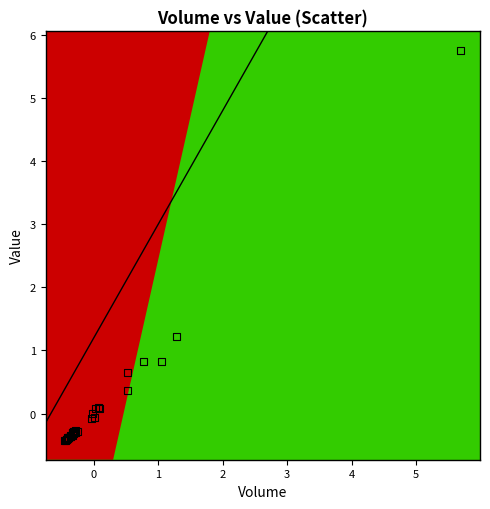

What Y value in the scatter plot is closest to 2?

1.2